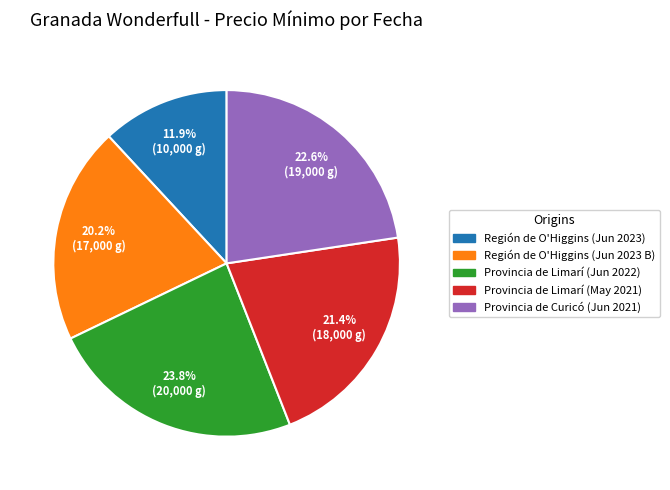

Is there any slice that represents more than half of the pie?

No